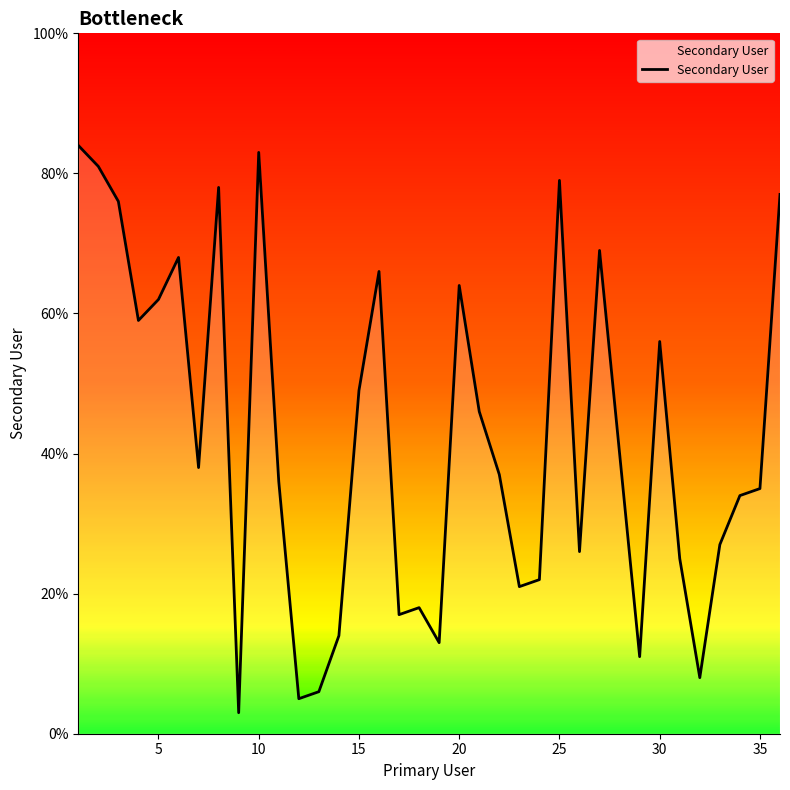

What is the difference between the maximum and minimum values?

81